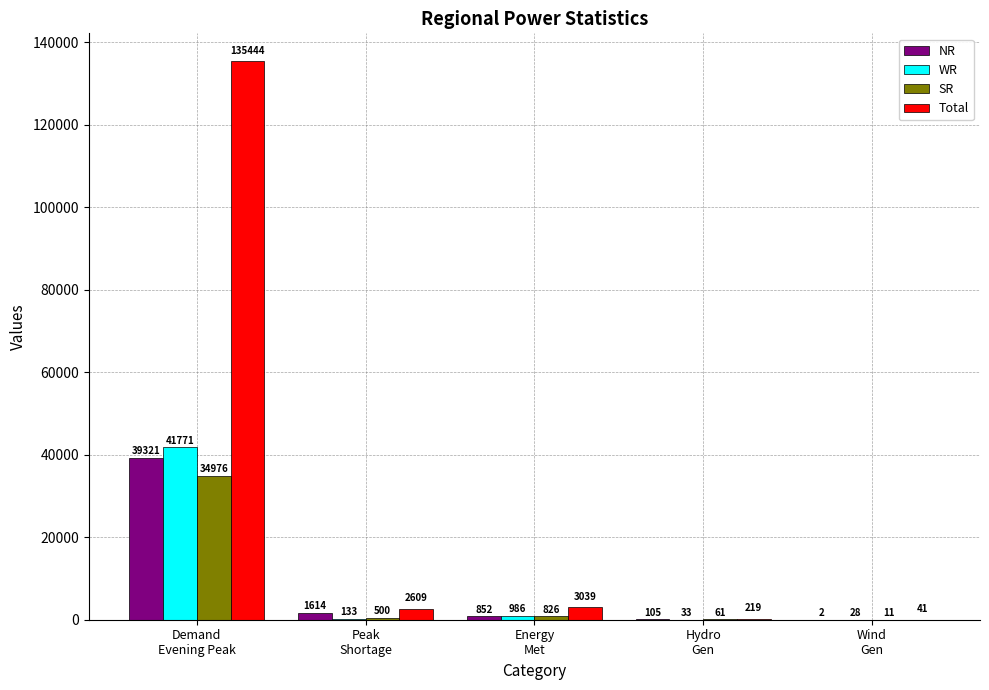

What is the sum of all WR values?

42951